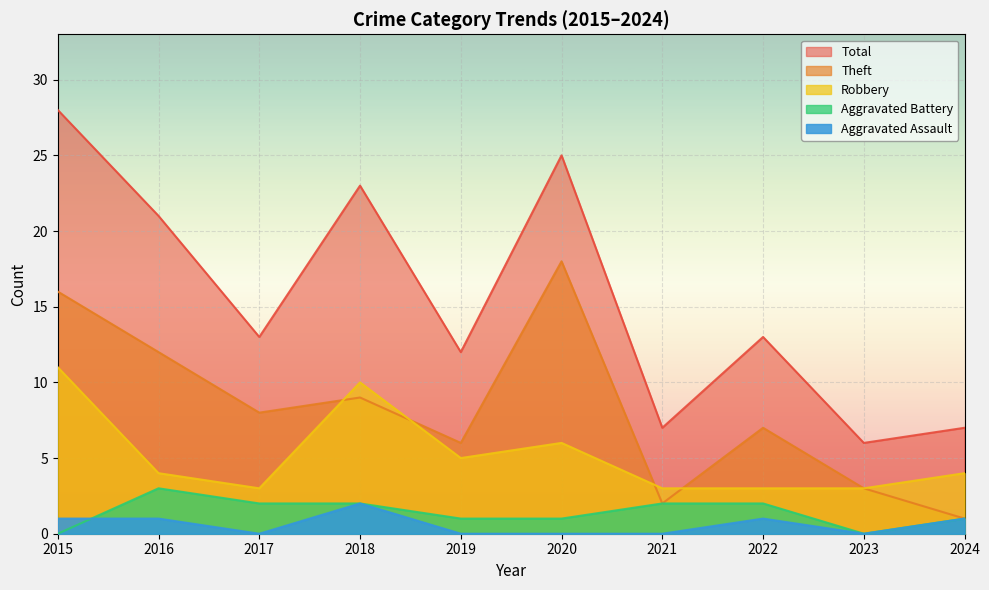

What is the sum of the Theft values at 2022 and 2016?

19